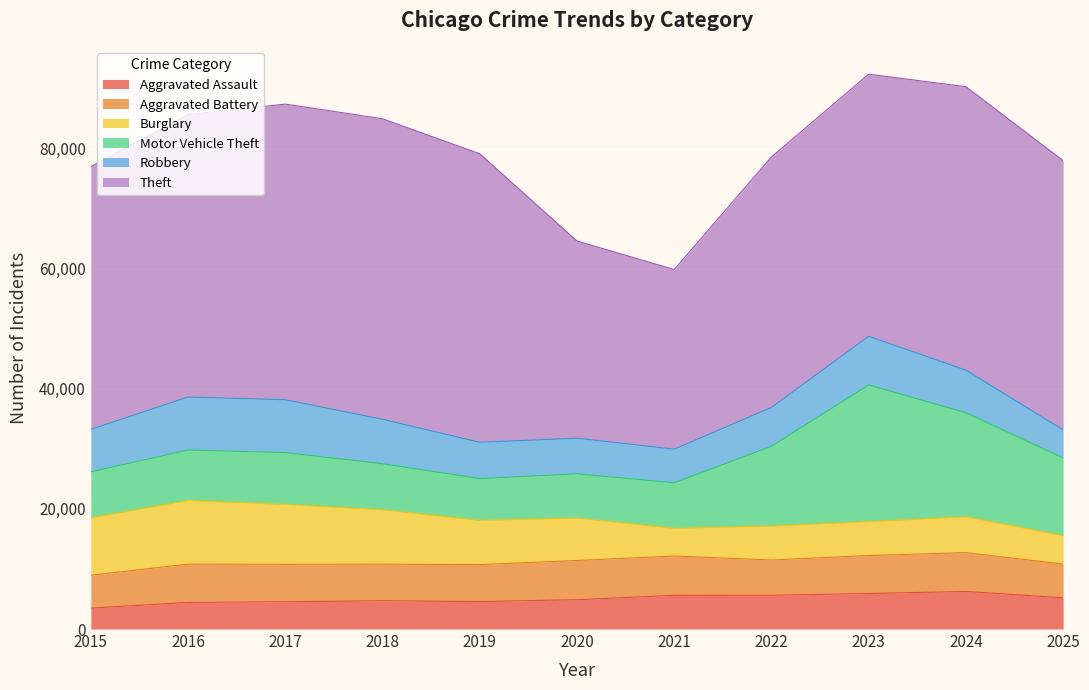

What is the difference between the maximum and minimum values in the Aggravated Battery series?

1074